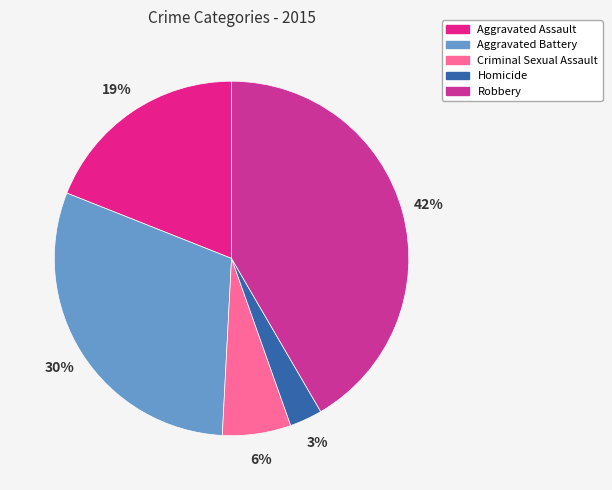

What is the smallest slice in the pie chart?

Homicide